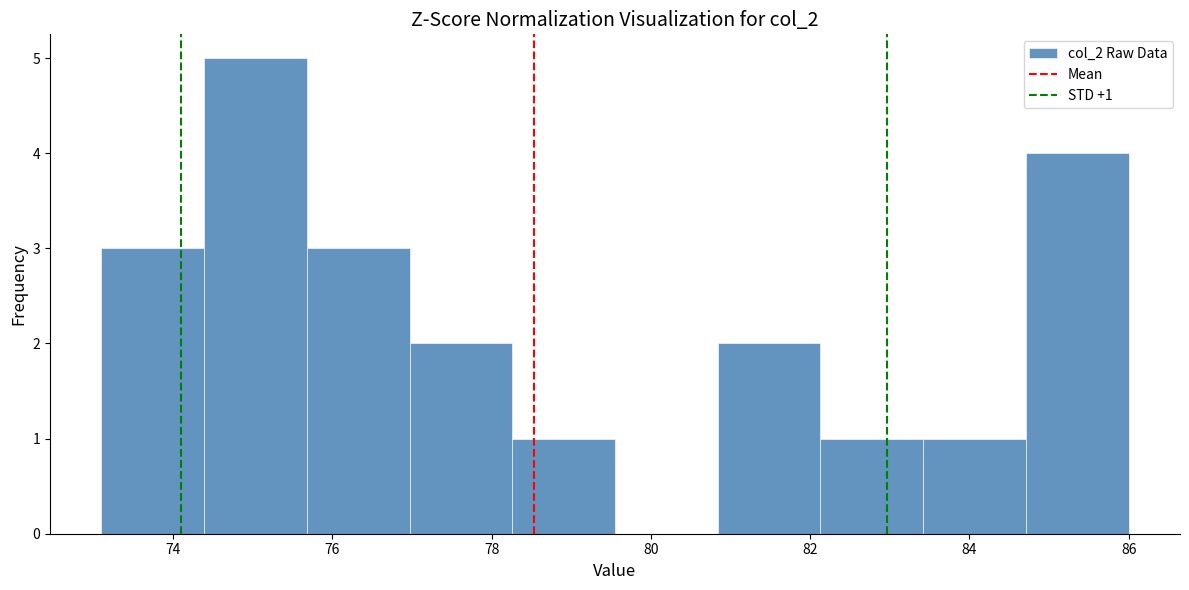

Over which range of the x-axis is the bar tallest?

74.4 to 75.6